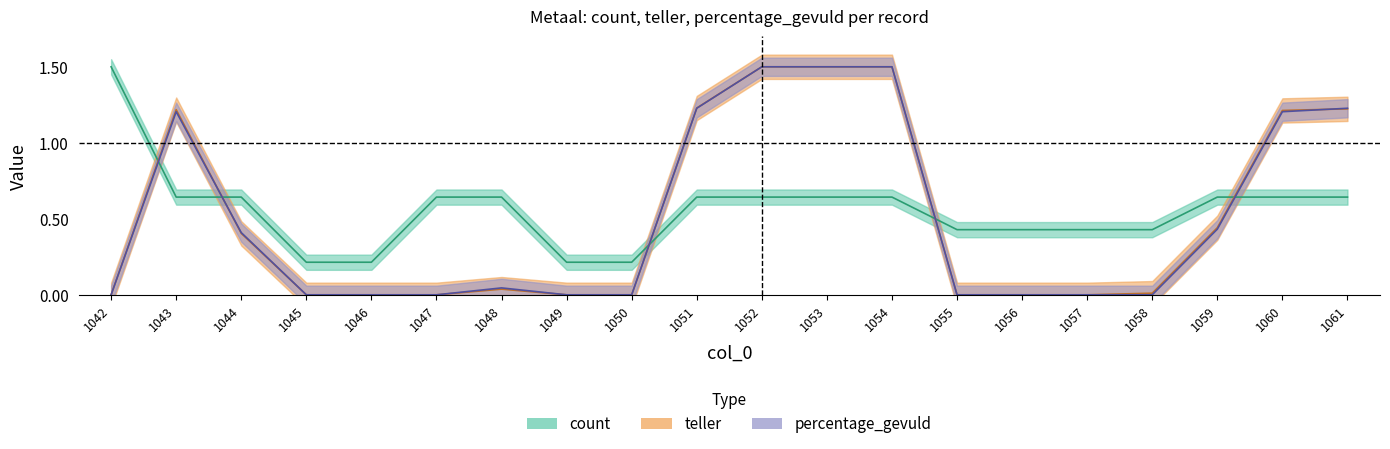

What is the total value across all series at 1059?

1.5